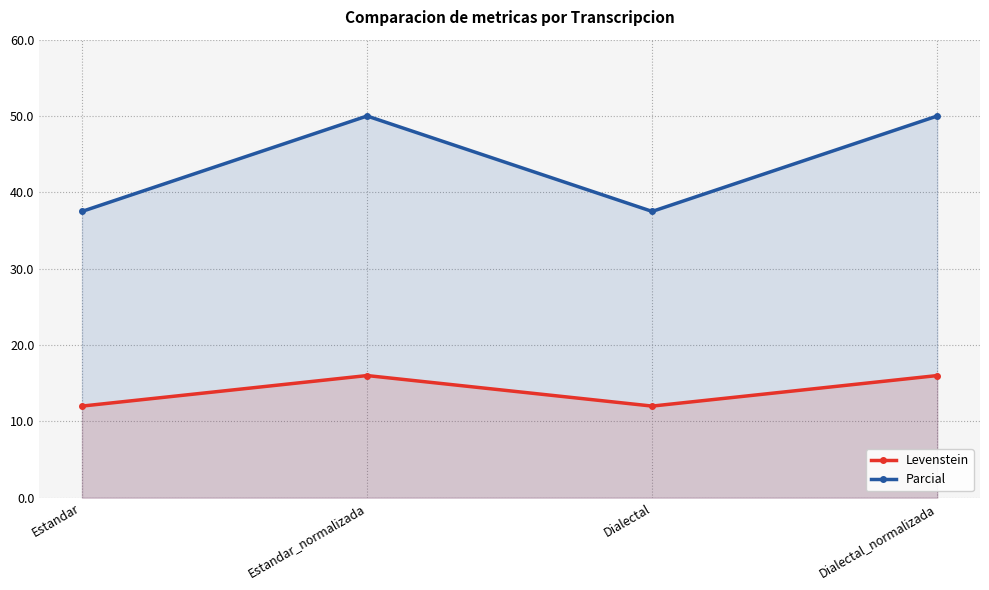

What is the greatest value displayed?

50.0